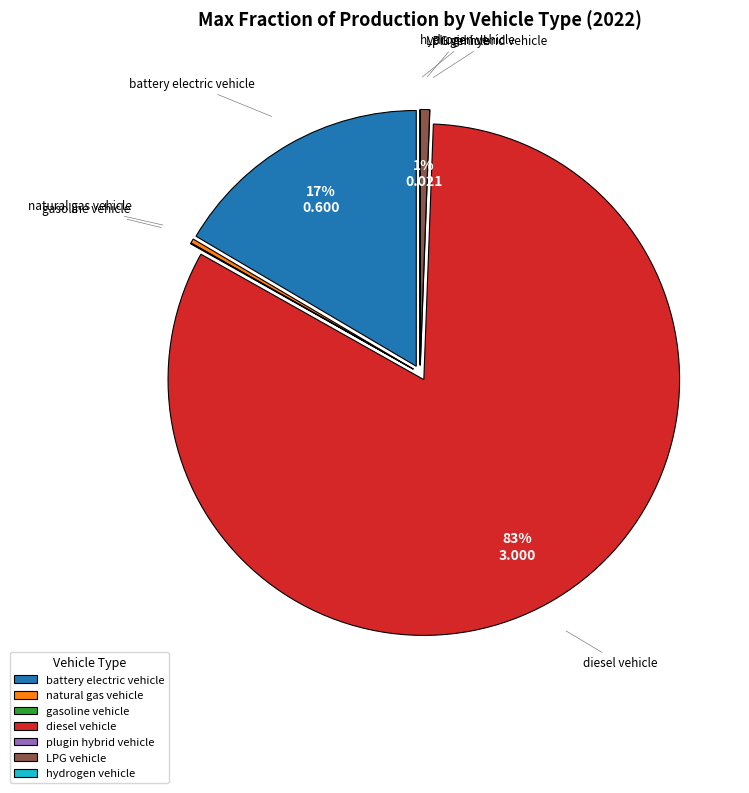

What is the smallest slice in the pie chart?

plugin hybrid vehicle